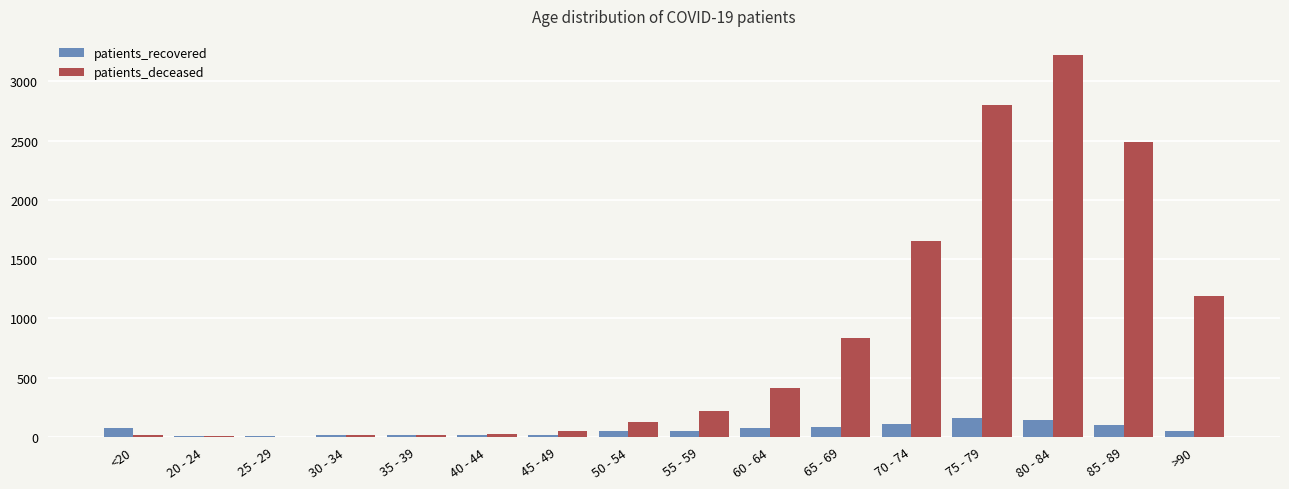

What value does the patients_recovered series have at 50 - 54, to the nearest 50?

50